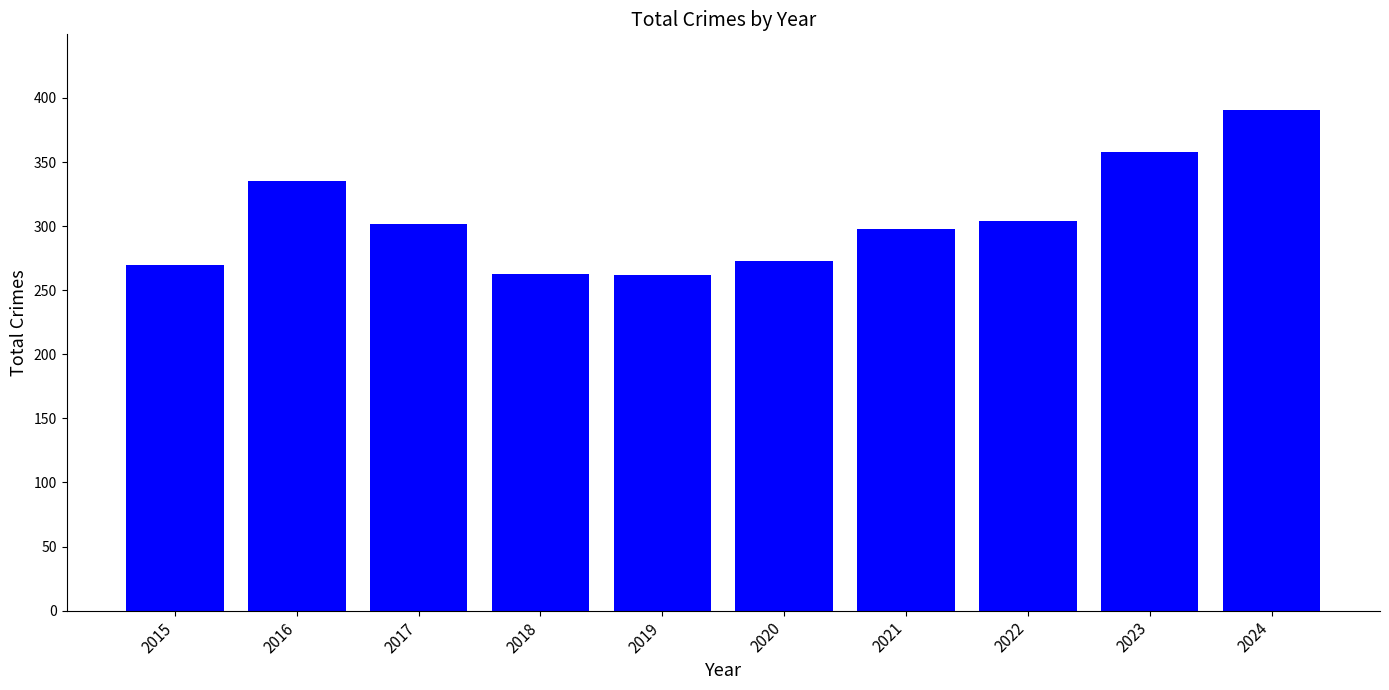

What is the difference between the maximum and minimum values?

129